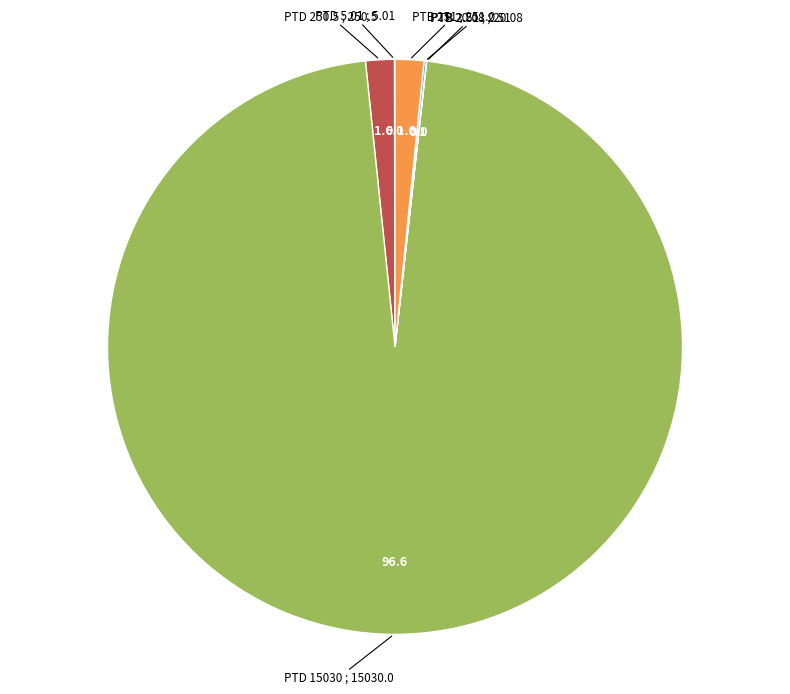

Is there any slice that represents more than half of the pie?

Yes